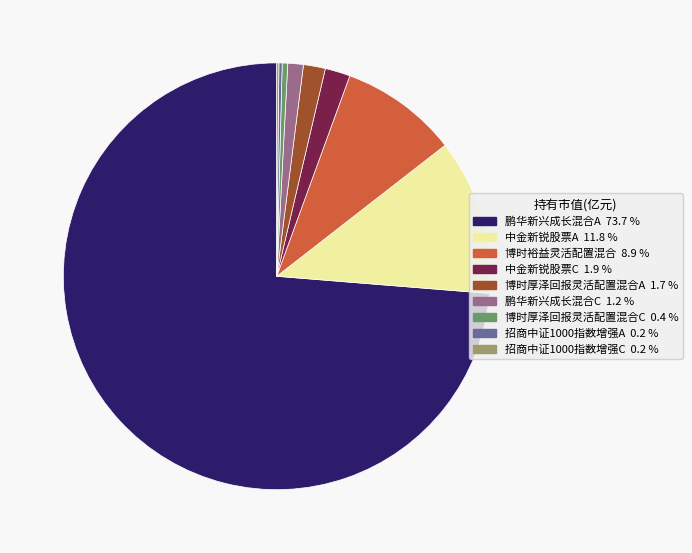

Which has a higher value, 博时裕益灵活配置混合 or 中金新锐股票A?

中金新锐股票A